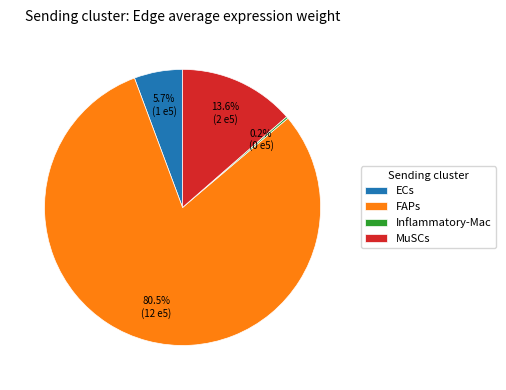

What is the largest slice in the pie chart?

FAPs